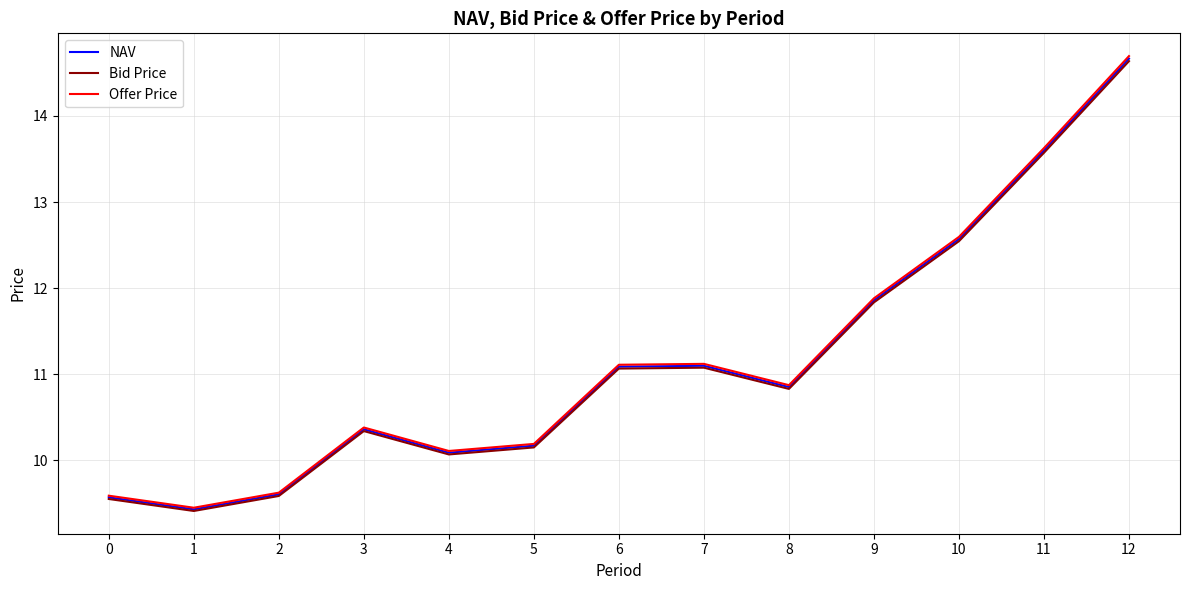

How many values in the NAV series are below 10?

3